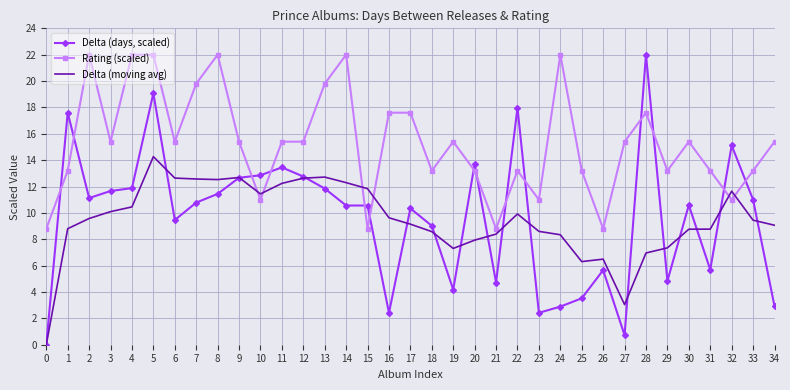

Which series ends up on top after the final intersection of Delta (moving avg) and Rating (scaled)?

Rating (scaled)